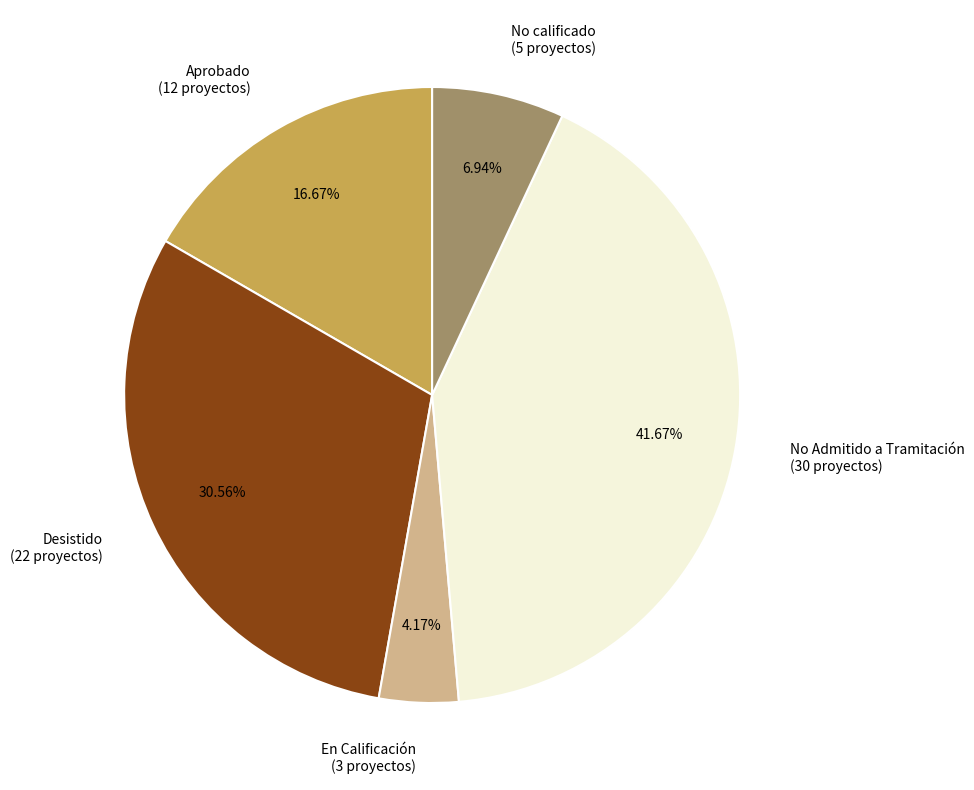

Which has a higher value, No Admitido a Tramitación or En Calificación?

No Admitido a Tramitación